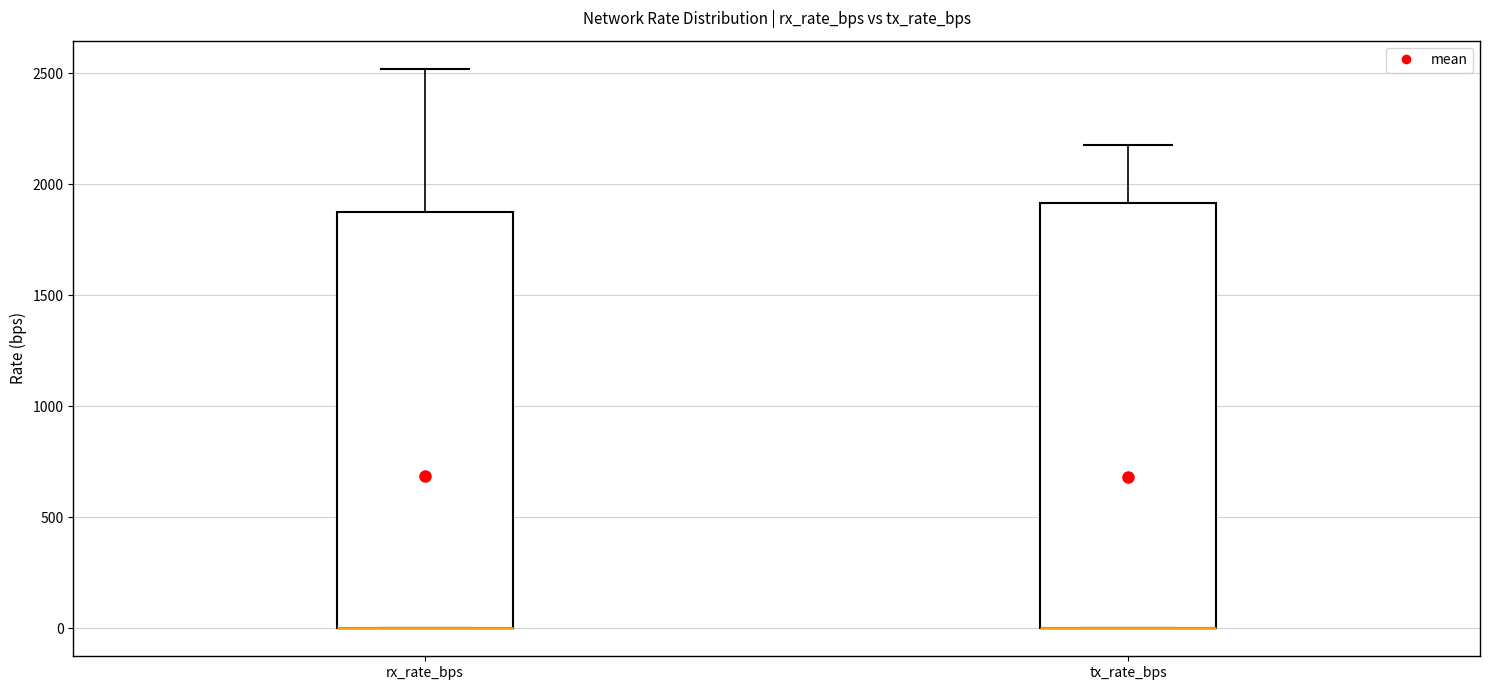

Where is the upper edge of the box for rx_rate_bps on the y-axis? The values are not printed on the chart, so give them approximately, as read against the axis.

1900